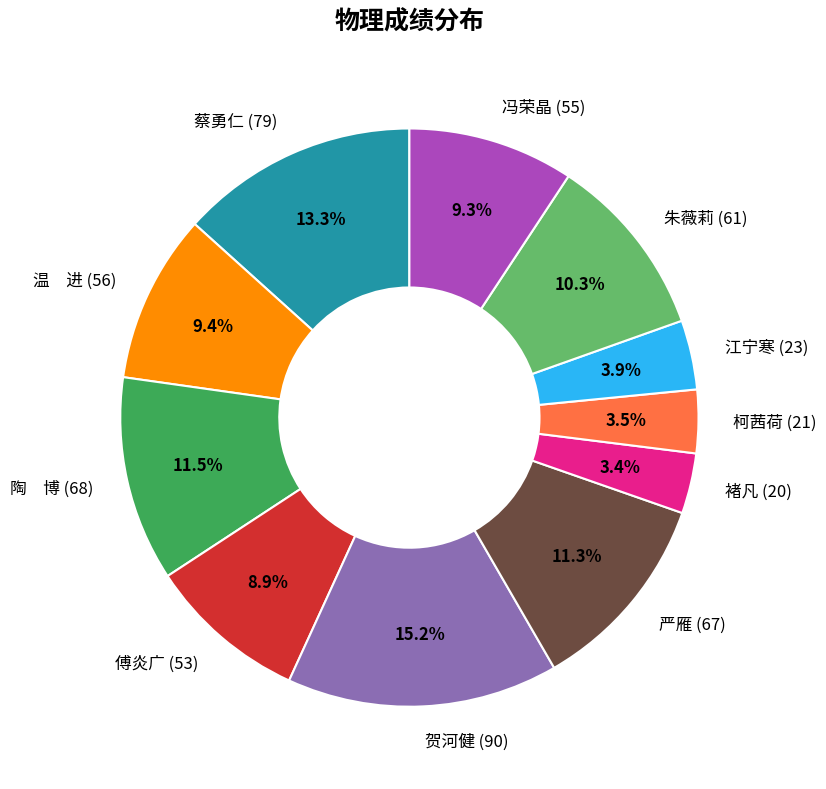

To the nearest percent, what is the combined percentage of 褚凡 and 江宁寒?

7%